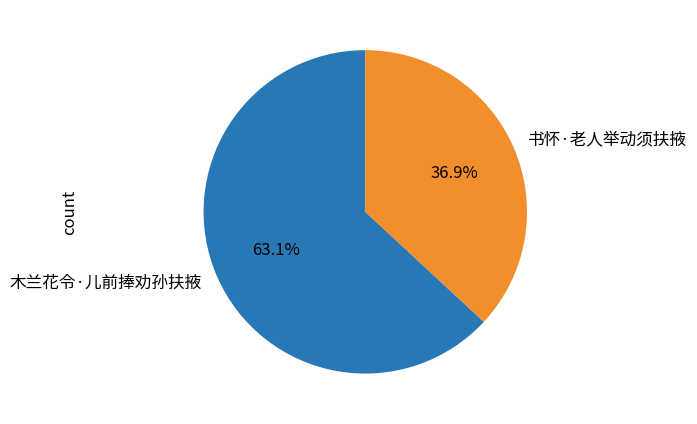

To the nearest percent, what is the difference between the largest and smallest slice percentages?

26%